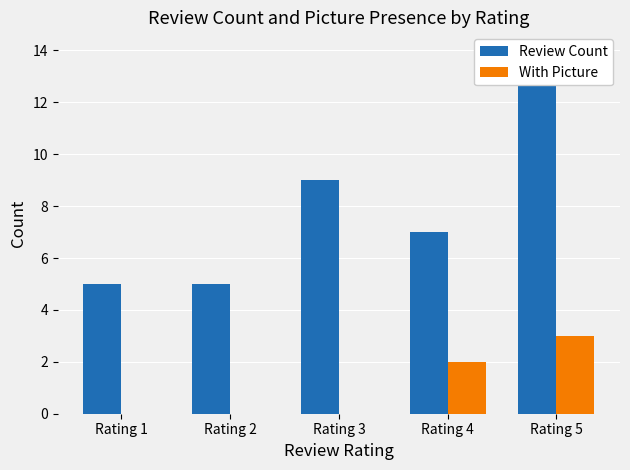

What is the maximum value for Review Count?

14